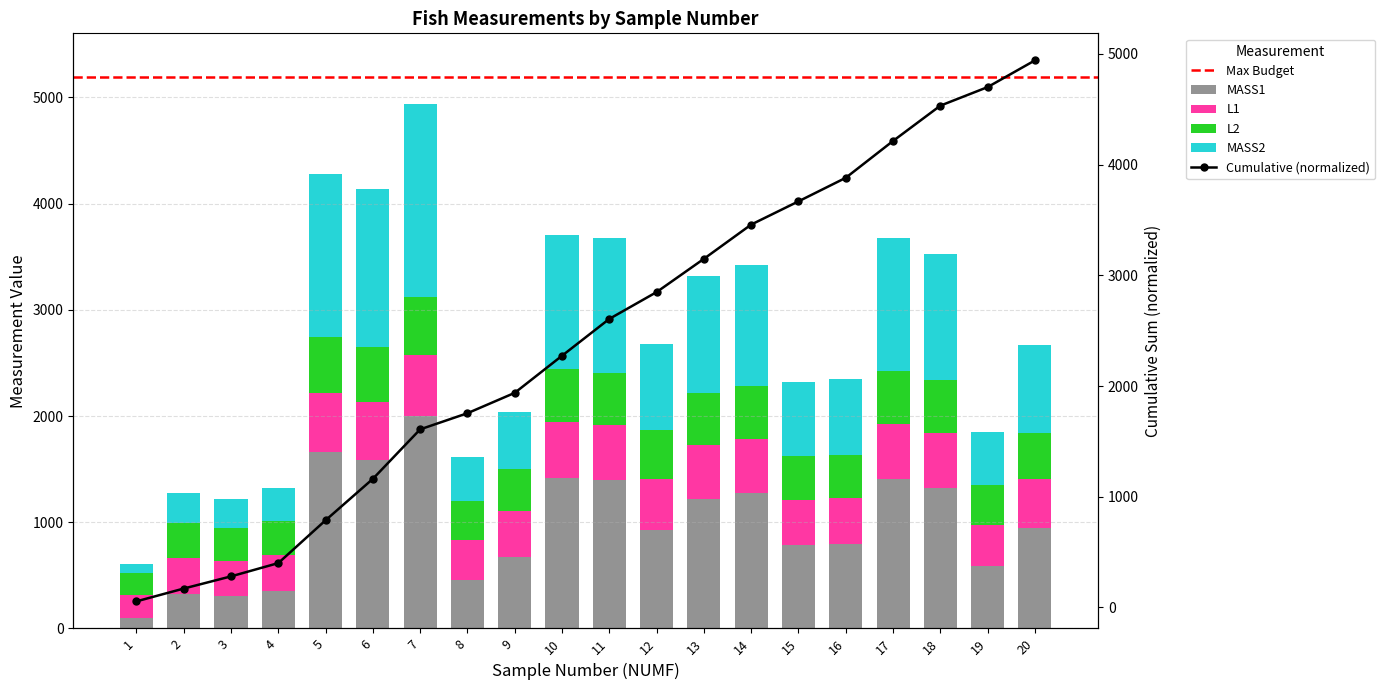

What is the maximum value shown in the chart?

1997